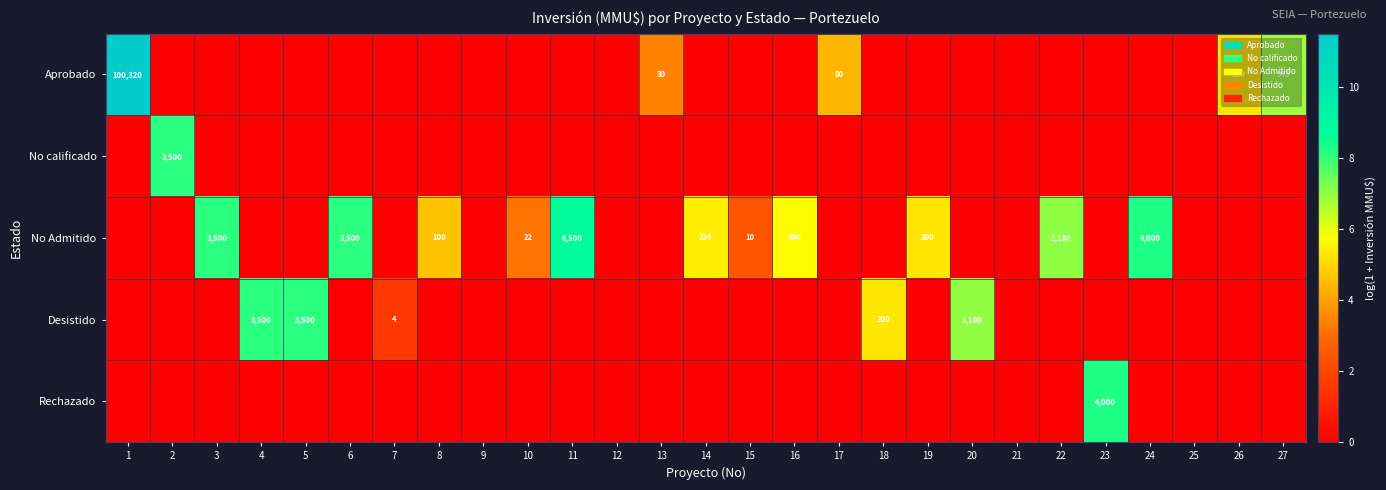

What is the greatest value displayed?

11.5